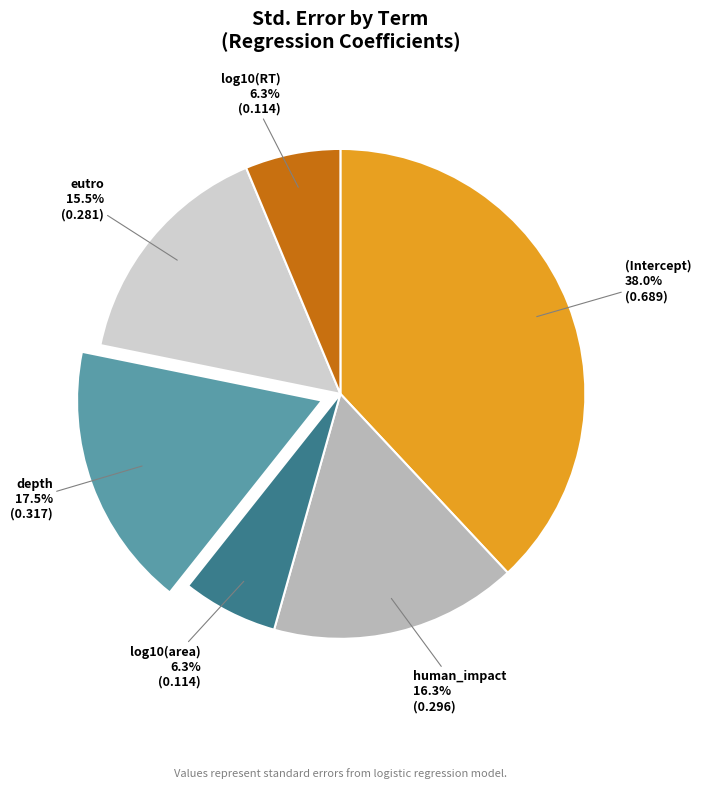

Does any single category account for the majority?

No